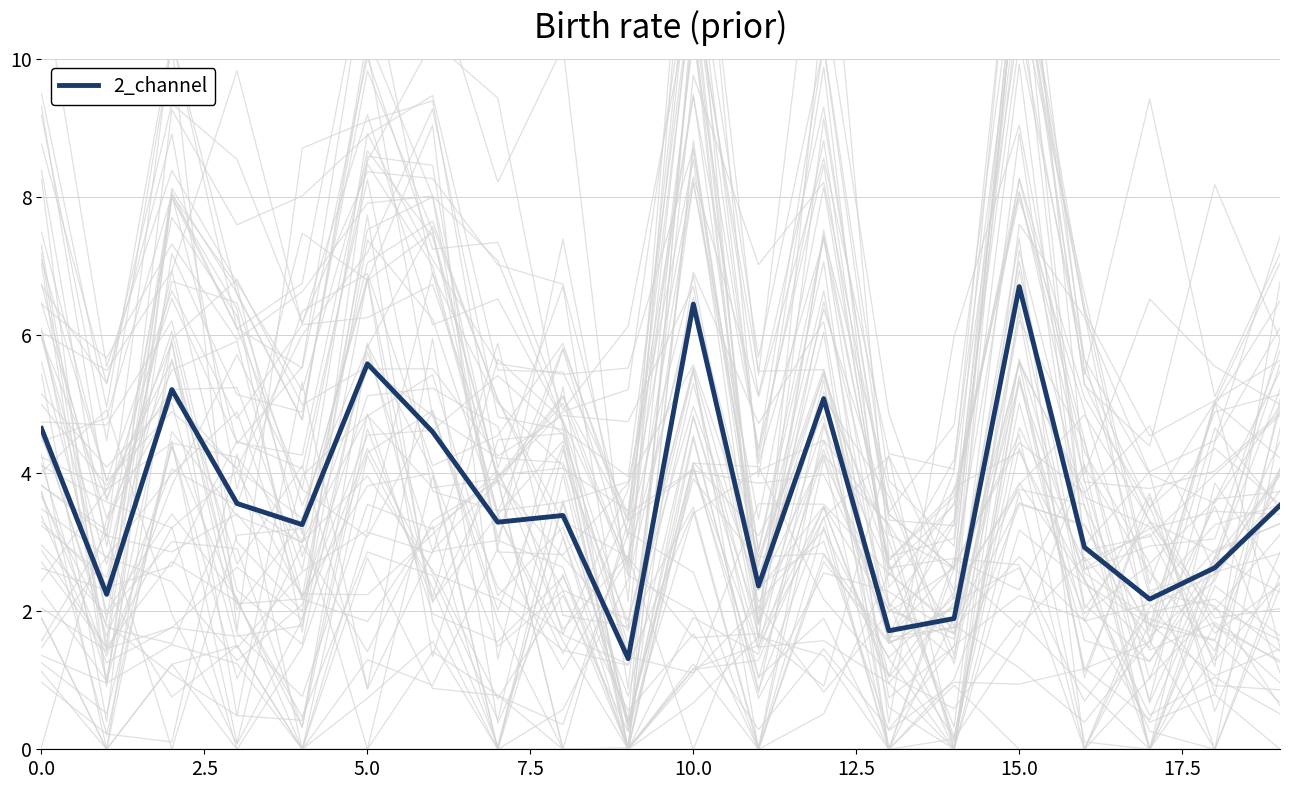

The 2_channel series shows 4.6 at 0.0. True or false?

True